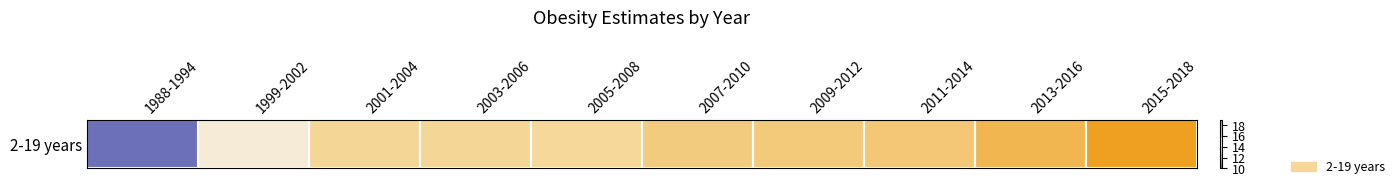

True or false: the data shows 11.0 at 2001-2004.

False